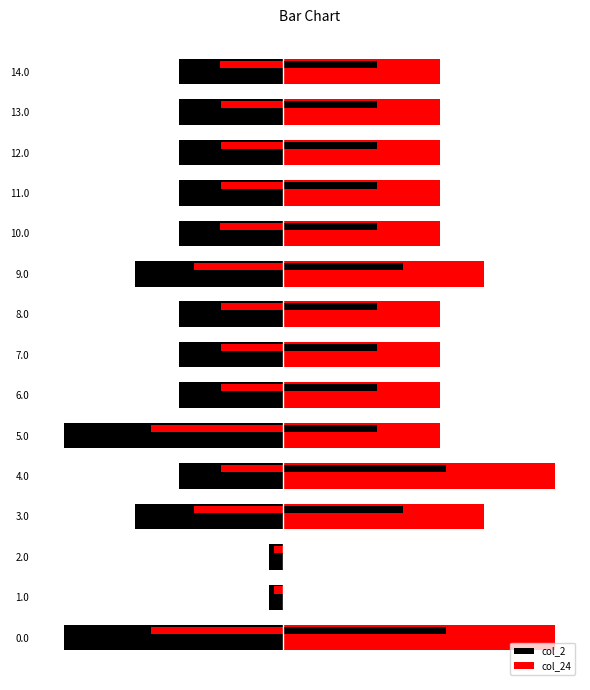

What is the sum of all col_24 values?

4428.1